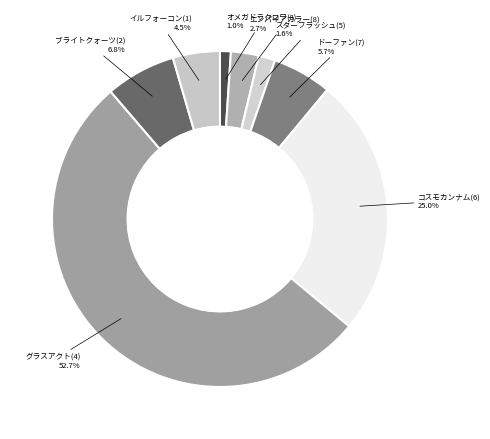

Count the number of slices in the pie.

8